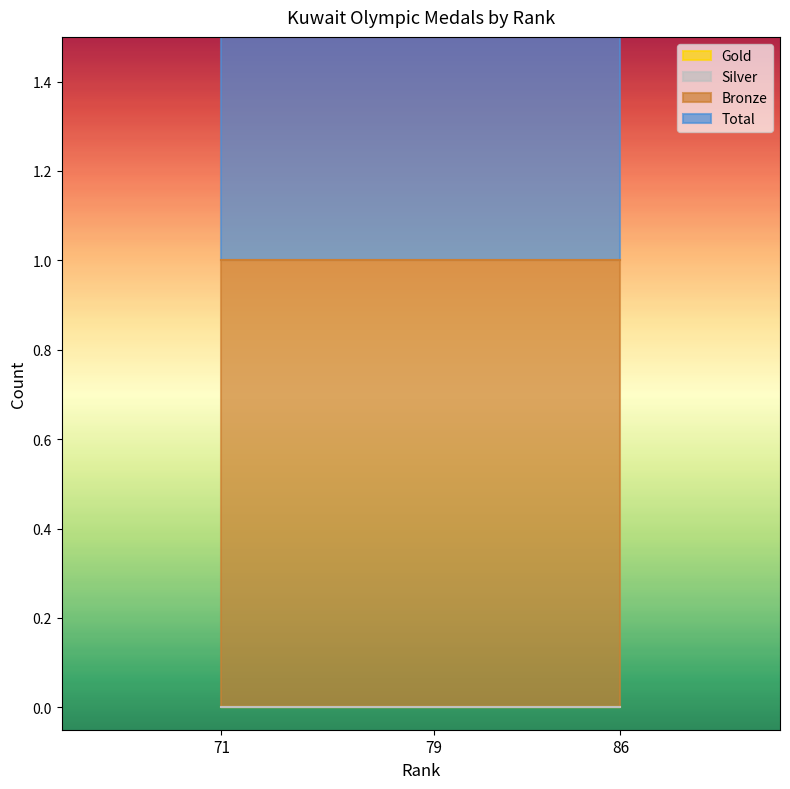

What are all the series names shown in the legend?

Gold, Silver, Bronze, Total